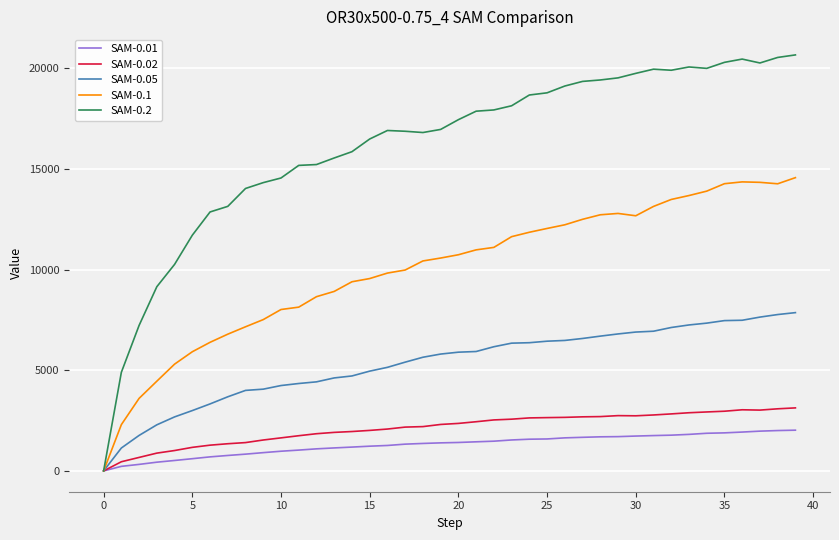

Which series has the largest total across all categories?

SAM-0.2